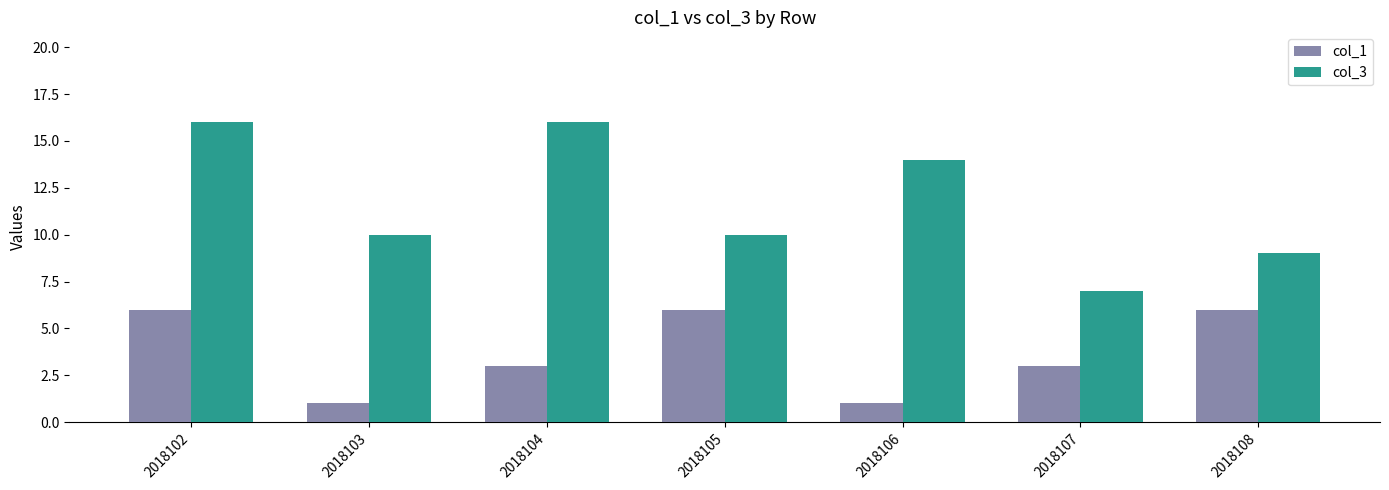

Reading left to right, transcribe all the data shown in this chart.

col_1: 6	1	3	6	1	3	6
col_3: 16	10	16	10	14	7	9